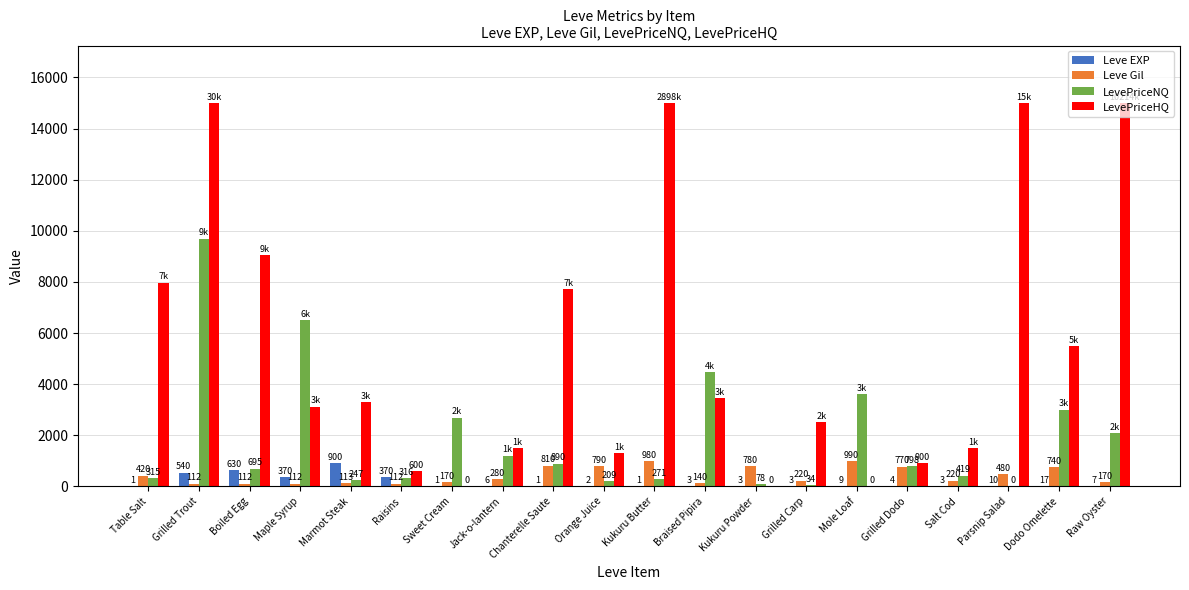

Does the chart contain stacked bars?

No